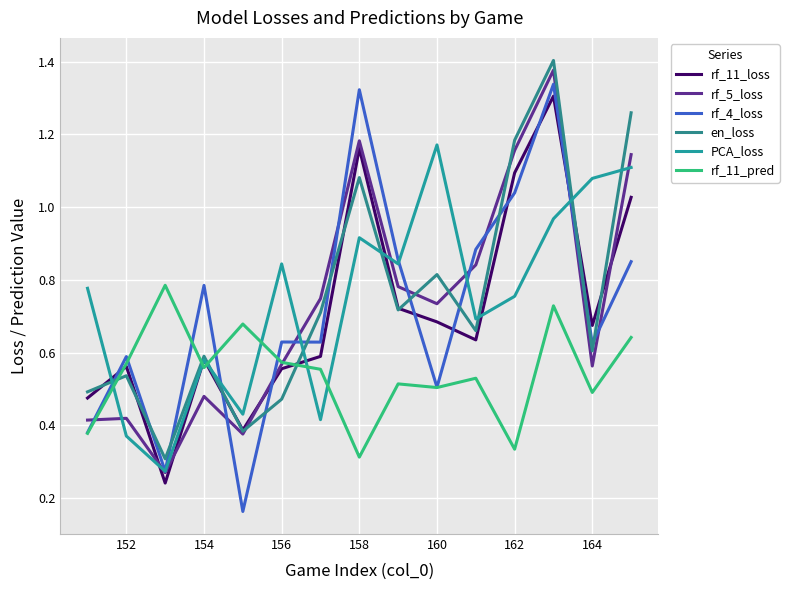

How many distinct data groups are displayed?

6